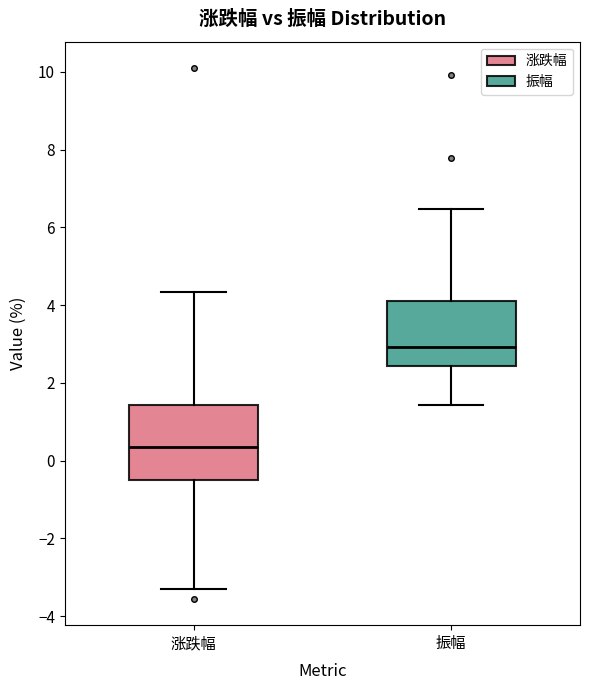

Reading left to right, transcribe this box plot: for each box, give where its median line is, the range the box spans, and where its two whiskers end, as read against the y-axis. The values are not printed on the chart, so give them approximately, as read against the axis.

涨跌幅: median 0.4, box -0.4 to 1.4, whiskers -3.2 to 4.4
振幅: median 3.0, box 2.4 to 4.2, whiskers 1.4 to 6.4